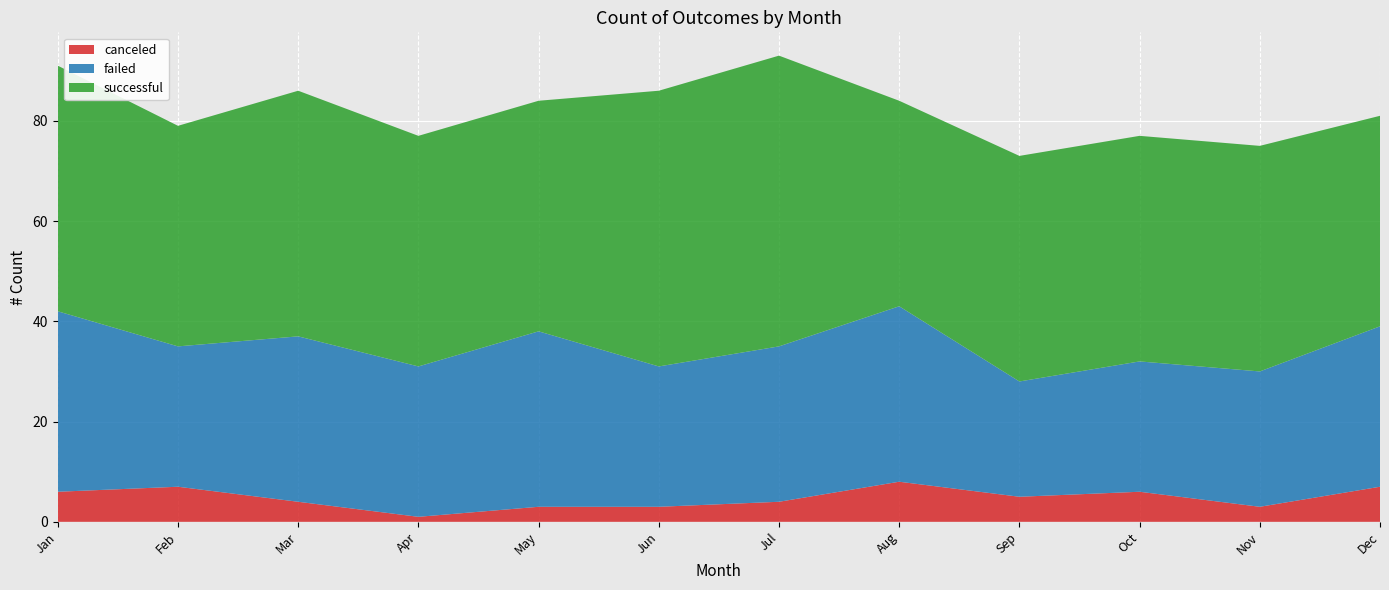

Reading left to right, transcribe all the data shown in this chart.

canceled: 6	7	4	1	3	3	4	8	5	6	3	7
failed: 36	28	33	30	35	28	31	35	23	26	27	32
successful: 49	44	49	46	46	55	58	41	45	45	45	42